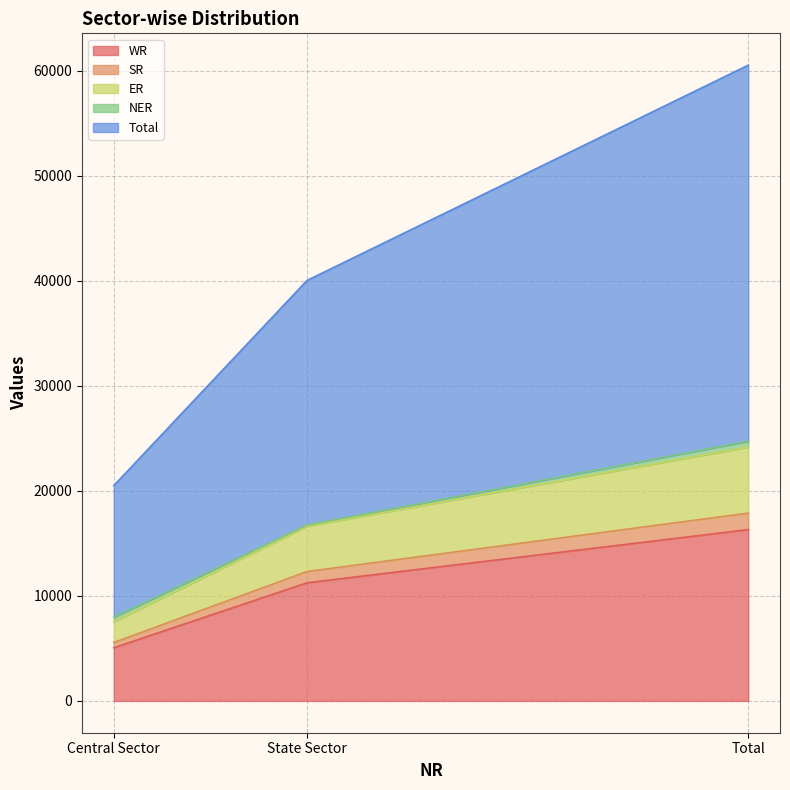

What is the lowest value of the WR series?

5060